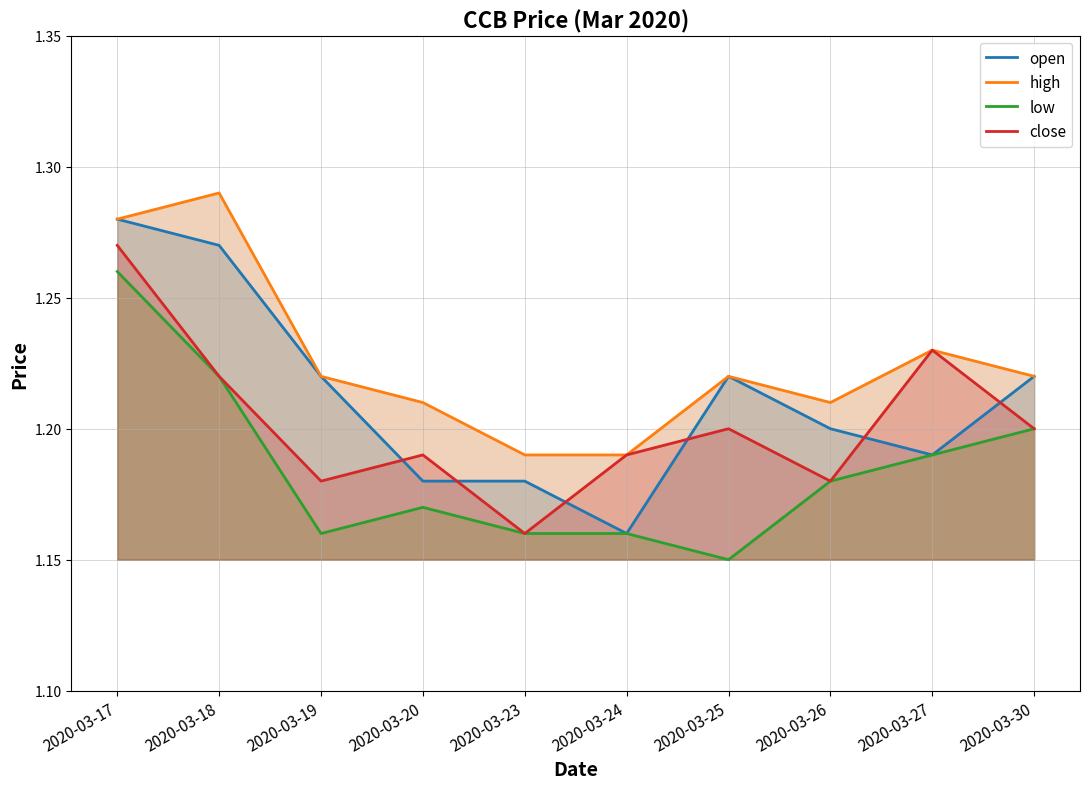

Reading left to right, transcribe all the data shown in this chart.

open: 1.3	1.3	1.2	1.2	1.2	1.2	1.2	1.2	1.2	1.2
high: 1.3	1.3	1.2	1.2	1.2	1.2	1.2	1.2	1.2	1.2
low: 1.3	1.2	1.2	1.2	1.2	1.2	1.1	1.2	1.2	1.2
close: 1.3	1.2	1.2	1.2	1.2	1.2	1.2	1.2	1.2	1.2